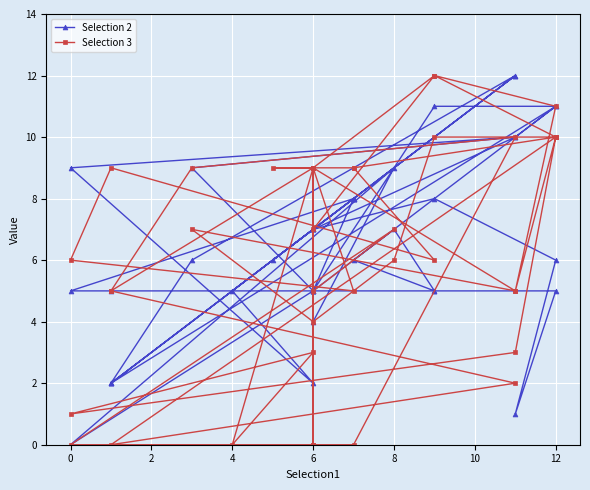

What is the average value of the Selection 2 series?

6